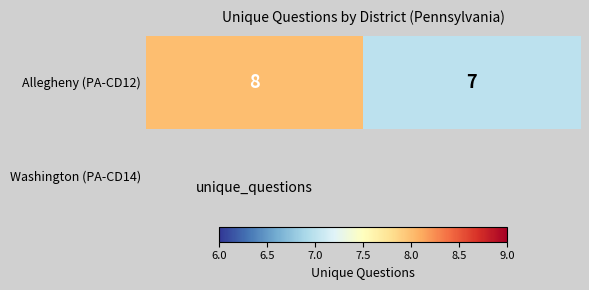

What is the average value?

8